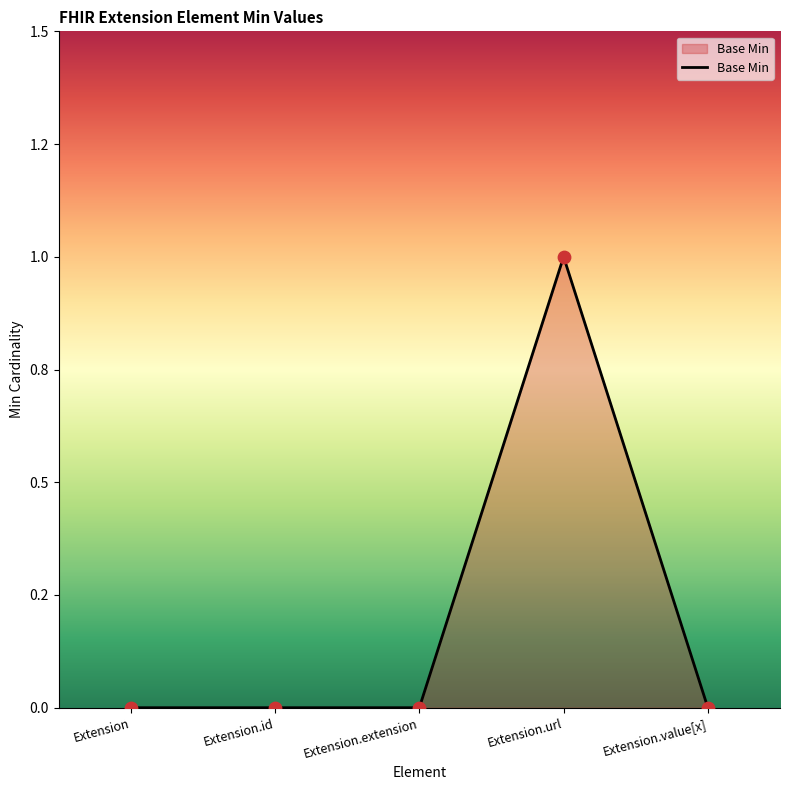

Between Extension.id and Extension.value[x], which is larger?

Extension.id